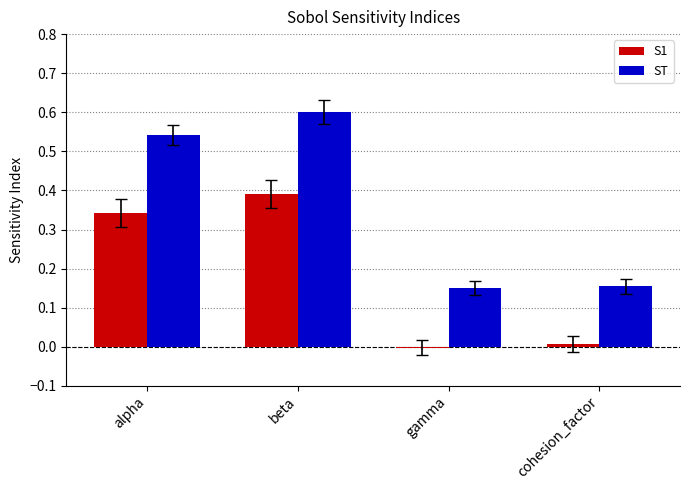

What is the highest value of the ST series?

0.6